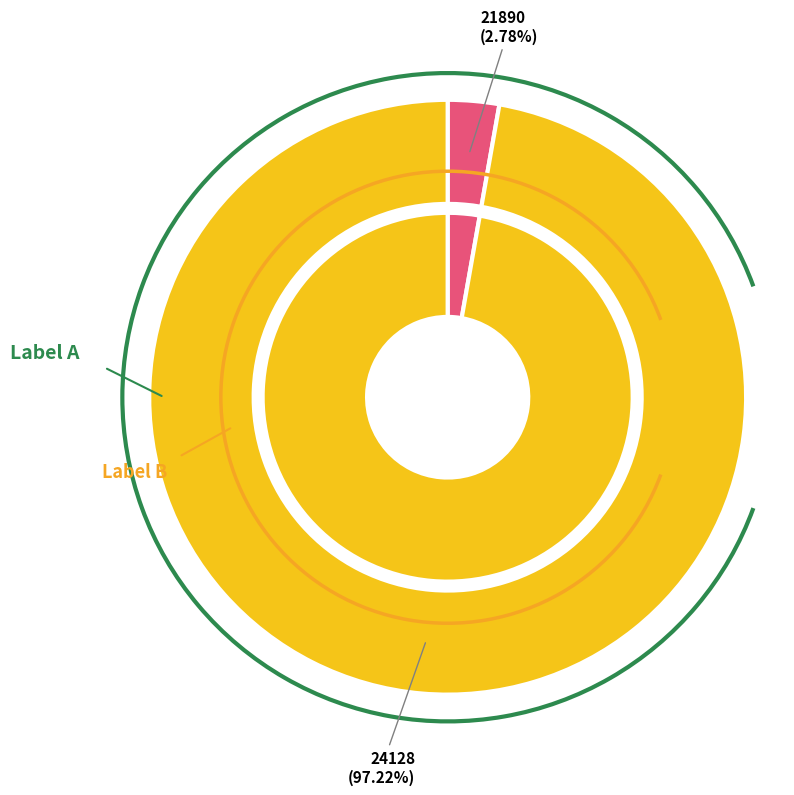

The 24128 slice represents 83% of the pie. True or false?

False